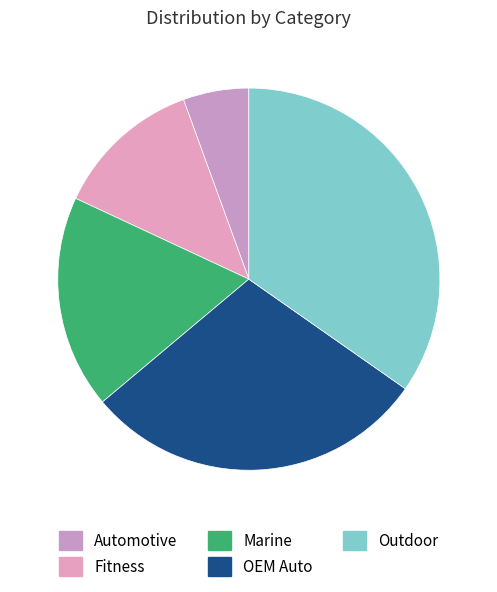

Approximately how many times larger is the value at Fitness compared to Automotive?

2.2